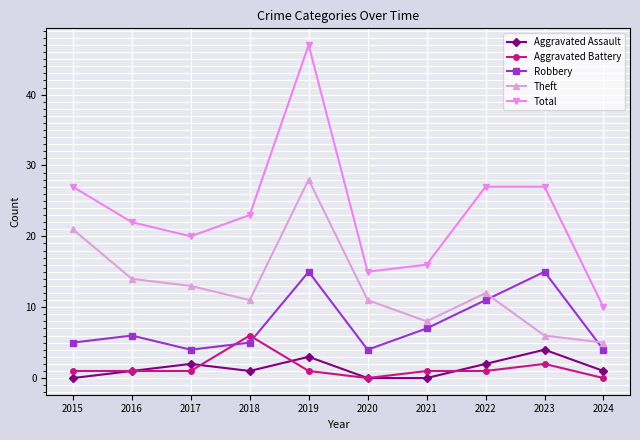

True or false: Theft and Aggravated Assault cross at least once.

False